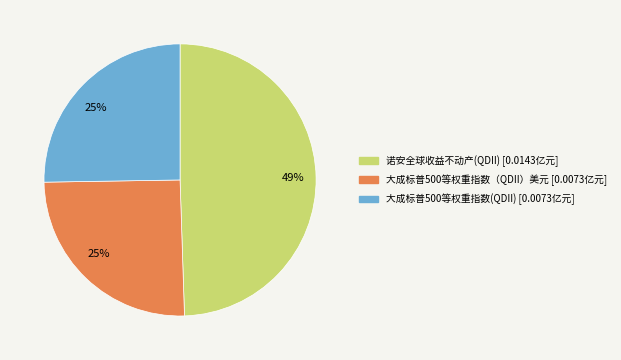

Combined, do 大成标普500等权重指数(QDII) and 大成标普500等权重指数（QDII）美元 account for over 50%?

Yes